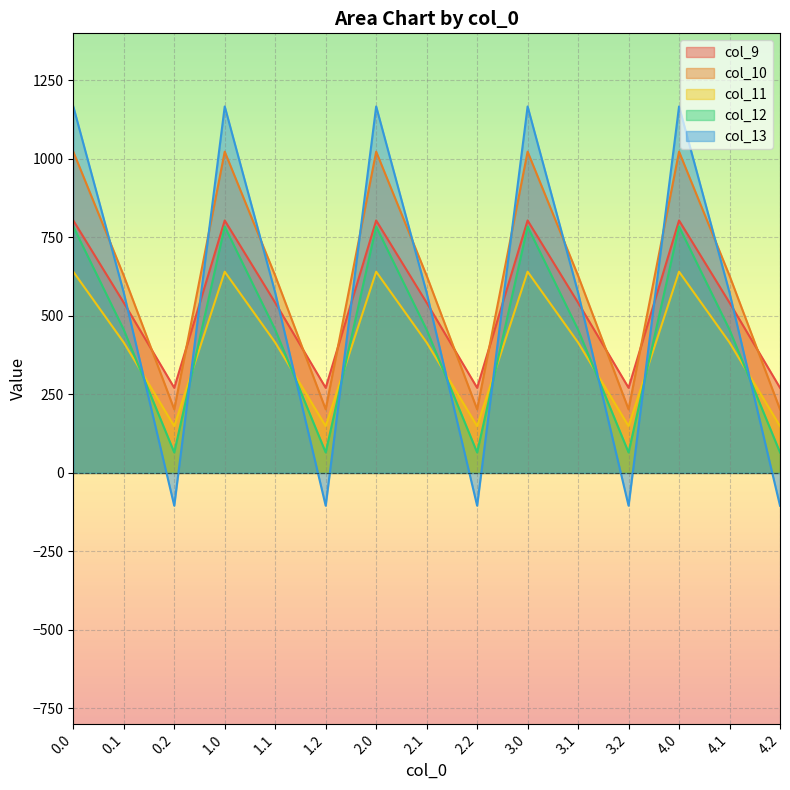

Where is col_11 nearest to the value 395?

0.1